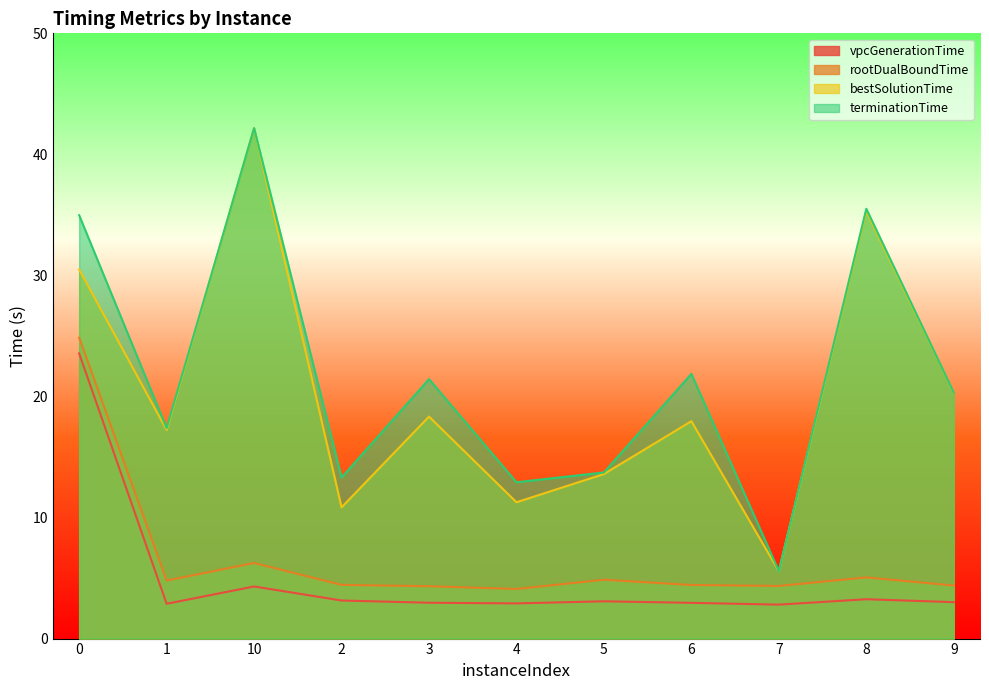

At 8, list the series in order from largest to smallest.

terminationTime, bestSolutionTime, rootDualBoundTime, vpcGenerationTime